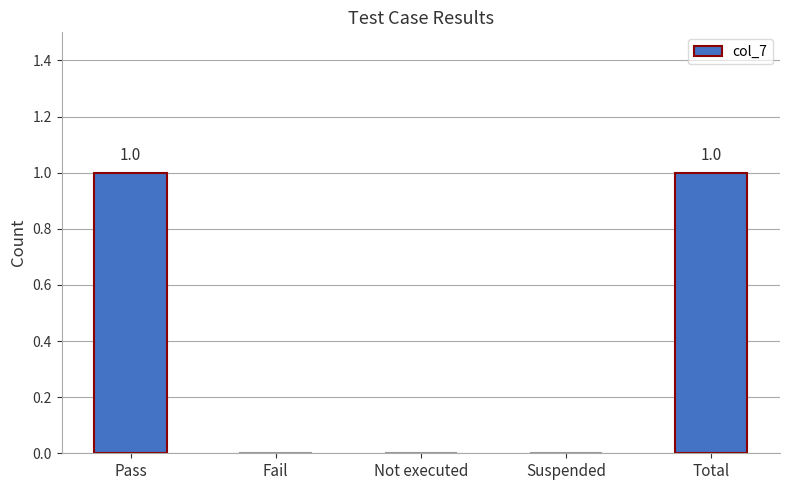

Reading left to right, what are all the values shown in this chart?

1	0	0	0	1